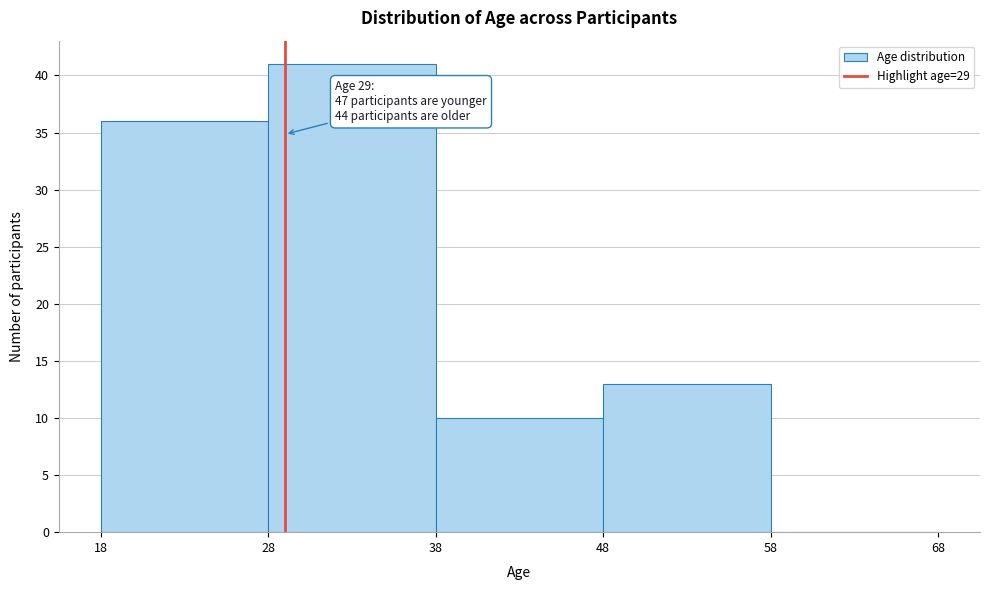

Over which range of the x-axis is the bar tallest?

28 to 38